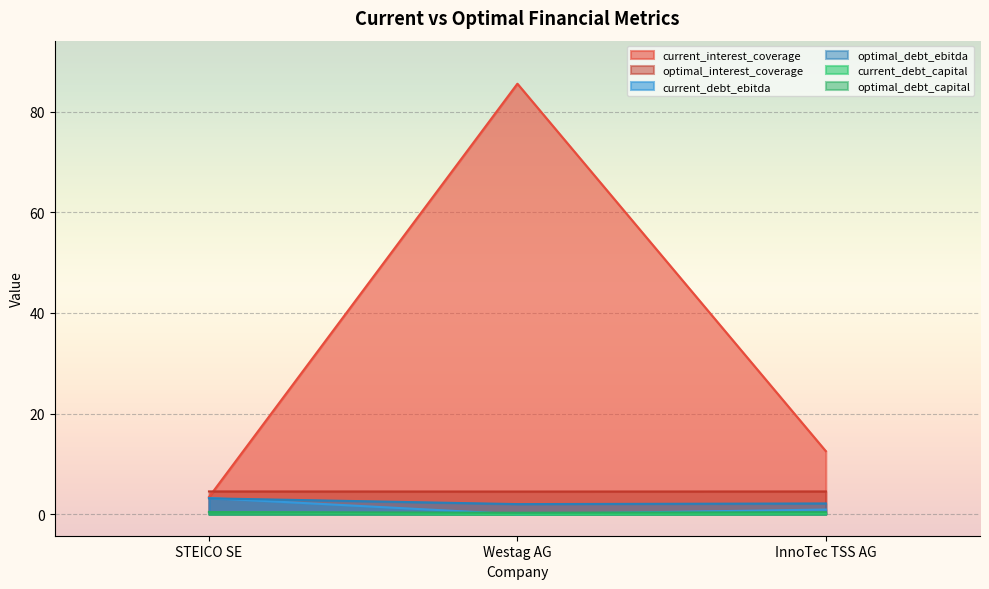

Rank the series at Westag AG from highest to lowest value.

current_interest_coverage, optimal_interest_coverage, optimal_debt_ebitda, optimal_debt_capital, current_debt_ebitda, current_debt_capital